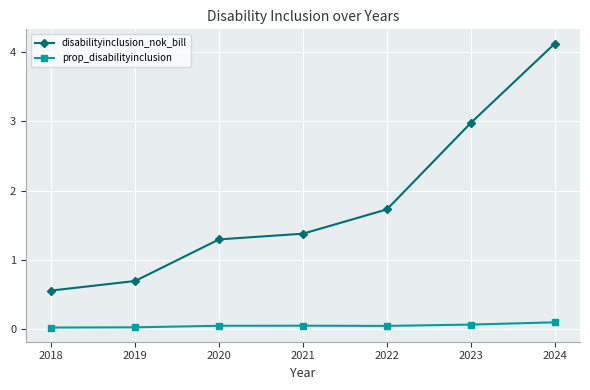

True or false: prop_disabilityinclusion and disabilityinclusion_nok_bill cross at least once.

False